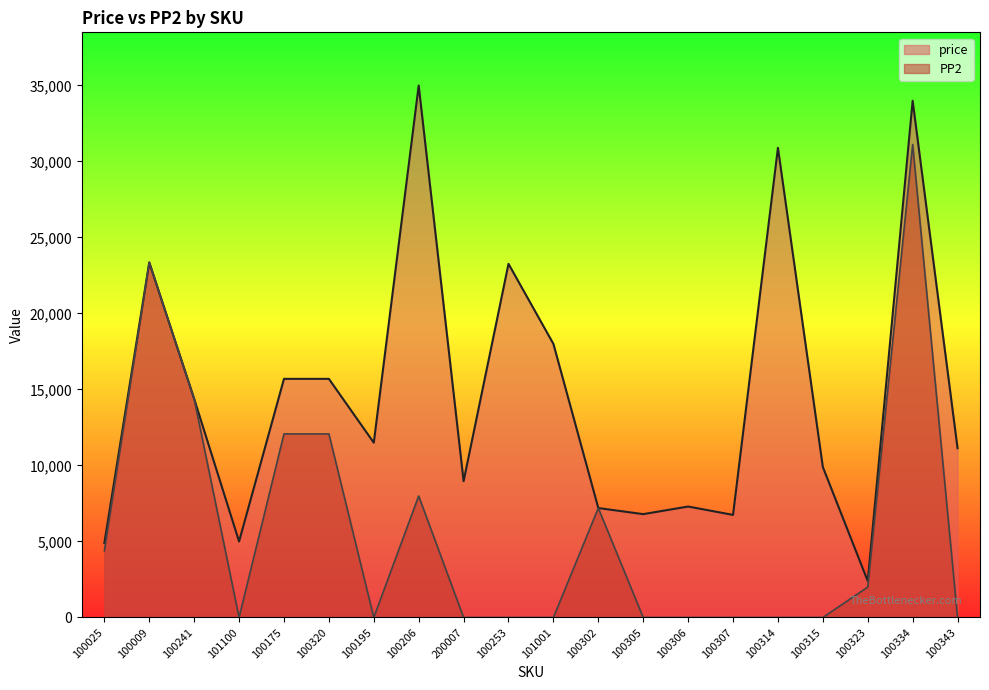

Reading left to right, list all the values displayed in this chart.

price: 4897	23362	14382	5000	15700	15700	11500	34998	8970	23266	18000	7200	6800	7300	6750	30900	9900	2398	33998	11136
PP2: 4385	23362	14382	0	12081	12081	0	7993	0	0	0	7200	0	0	0	0	0	2000	31118	0